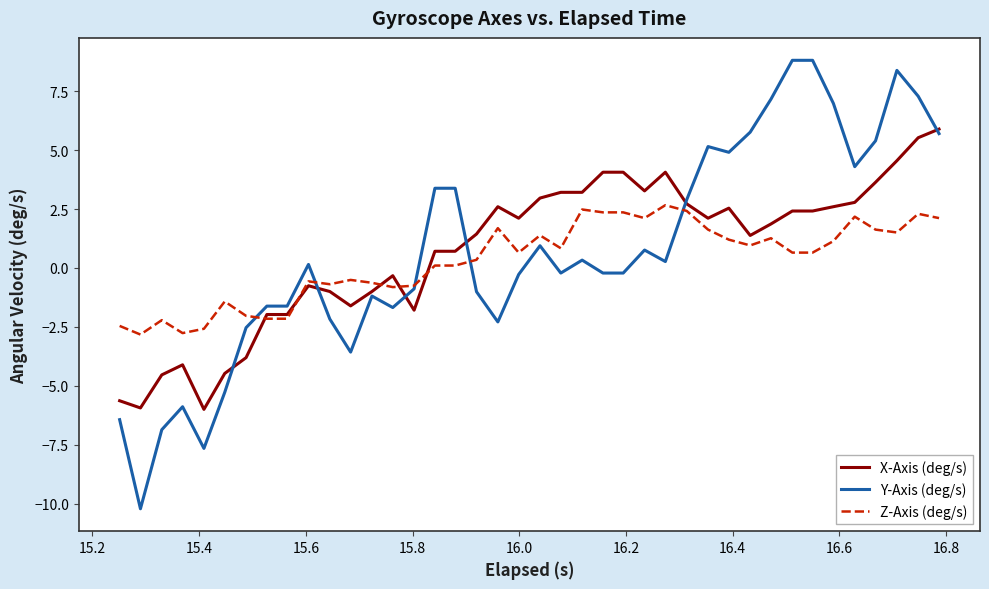

What is the lowest value of the Z-Axis (deg/s) series?

-2.8